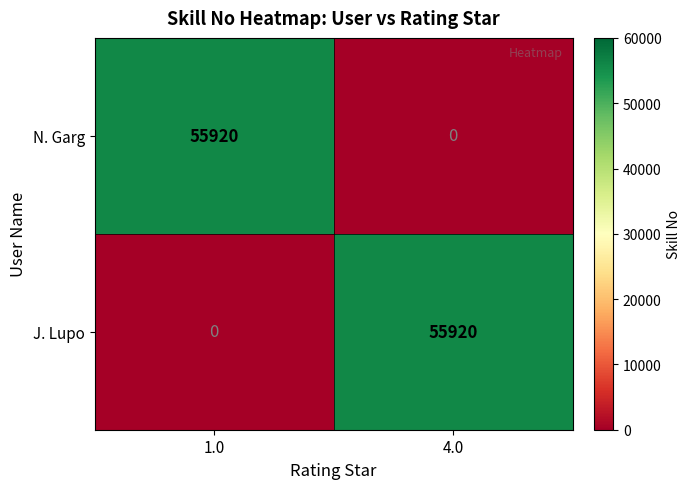

What is the sum of all N. Garg values?

55920